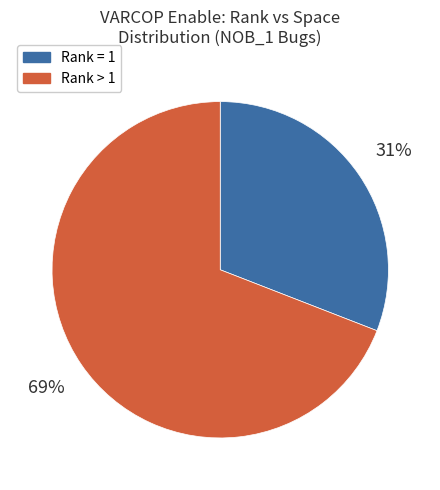

To the nearest percent, what is the average slice percentage?

50%